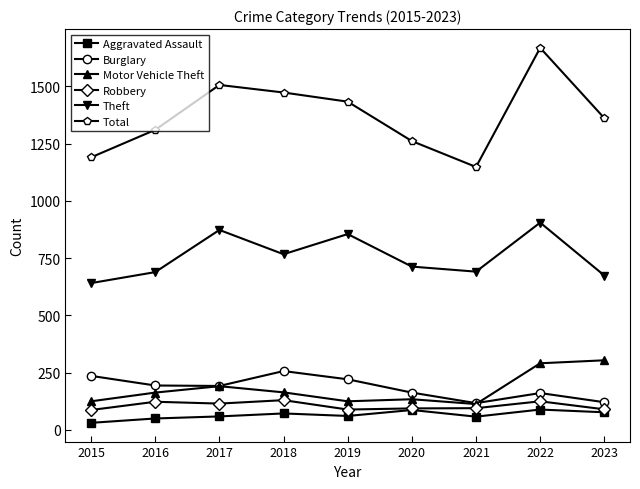

At which category does Motor Vehicle Theft reach its first local peak?

2017